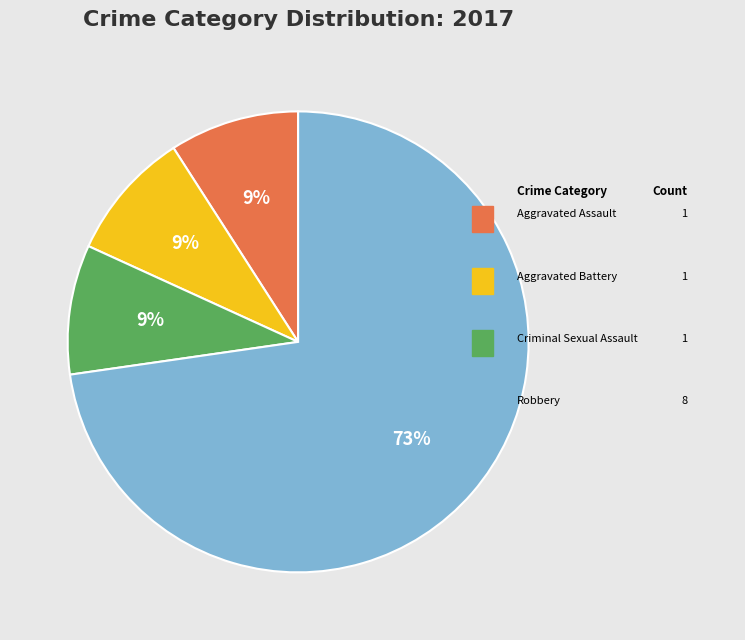

Is there any slice that represents more than half of the pie?

Yes